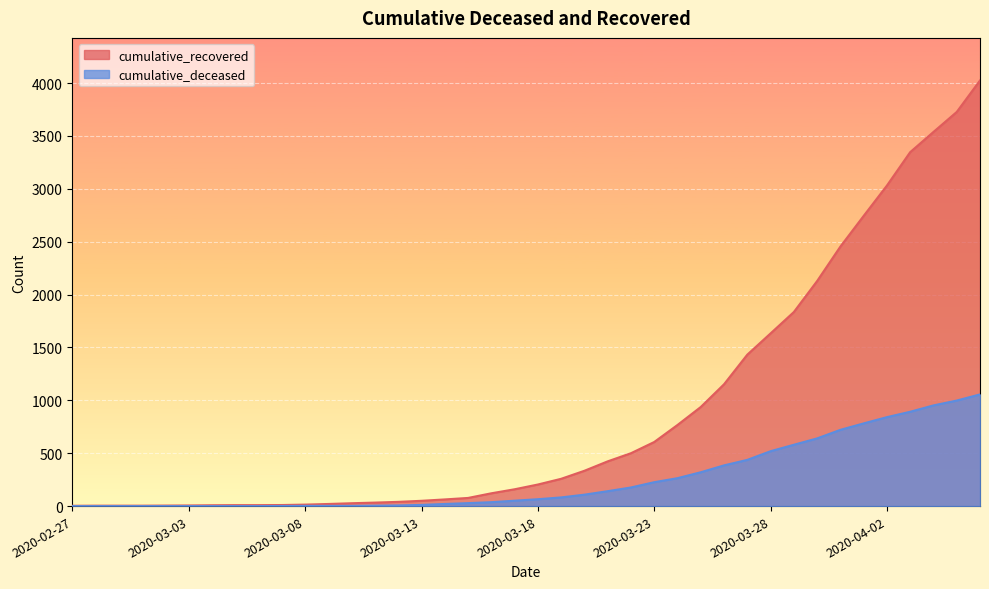

Reading left to right, what are all the values shown in this chart?

cumulative_recovered: 2020-02-27=3	2020-02-28=4	2020-02-29=4	2020-03-01=4	2020-03-02=5	2020-03-03=6	2020-03-04=8	2020-03-05=9	2020-03-06=9	2020-03-07=10	2020-03-08=14	2020-03-09=20	2020-03-10=27	2020-03-11=33	2020-03-12=40	2020-03-13=50	2020-03-14=63	2020-03-15=77	2020-03-16=121	2020-03-17=159	2020-03-18=204	2020-03-19=258	2020-03-20=334	2020-03-21=423	2020-03-22=500	2020-03-23=606	2020-03-24=767	2020-03-25=937	2020-03-26=1152	2020-03-27=1432	2020-03-28=1633	2020-03-29=1835	2020-03-30=2128	2020-03-31=2454	2020-04-01=2744	2020-04-02=3031	2020-04-03=3347	2020-04-04=3538	2020-04-05=3727	2020-04-06=4025
cumulative_deceased: 2020-02-27=0	2020-02-28=0	2020-02-29=0	2020-03-01=0	2020-03-02=0	2020-03-03=0	2020-03-04=0	2020-03-05=0	2020-03-06=0	2020-03-07=1	2020-03-08=2	2020-03-09=2	2020-03-10=2	2020-03-11=4	2020-03-12=6	2020-03-13=11	2020-03-14=20	2020-03-15=28	2020-03-16=37	2020-03-17=51	2020-03-18=65	2020-03-19=82	2020-03-20=108	2020-03-21=141	2020-03-22=176	2020-03-23=226	2020-03-24=264	2020-03-25=320	2020-03-26=385	2020-03-27=437	2020-03-28=519	2020-03-29=580	2020-03-30=640	2020-03-31=721	2020-04-01=782	2020-04-02=841	2020-04-03=892	2020-04-04=952	2020-04-05=998	2020-04-06=1056